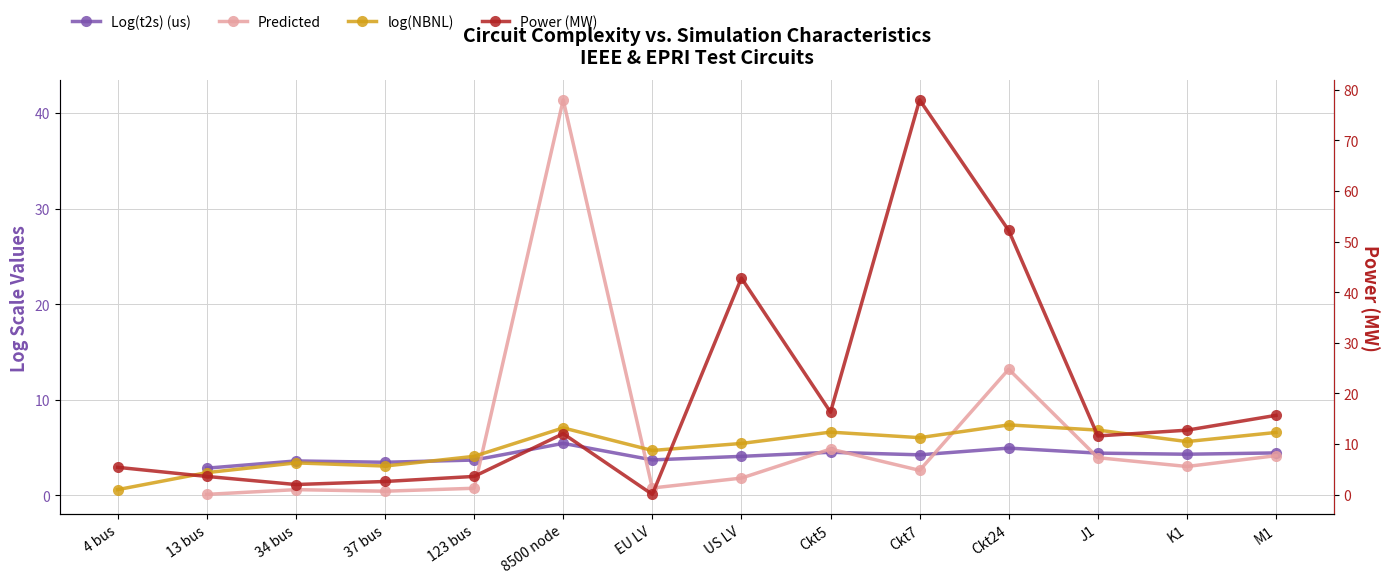

True or false: Power (MW) and Predicted intersect in this chart.

True